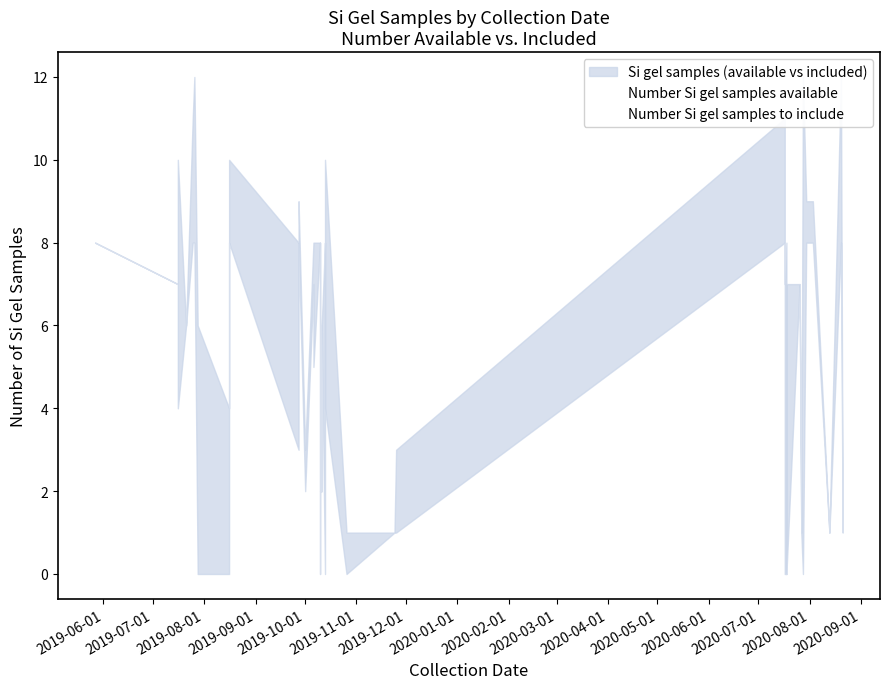

How many data points in Number Si gel samples available are above 8?

11